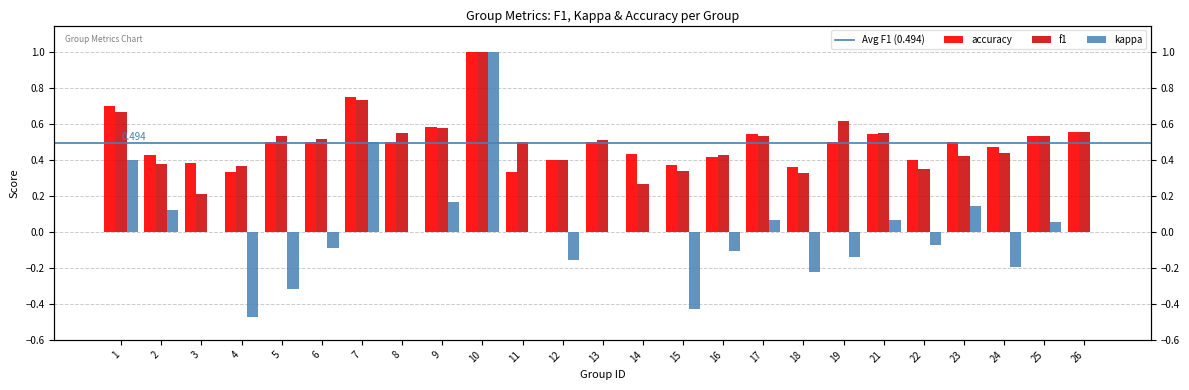

Which series has the largest range (max minus min)?

kappa